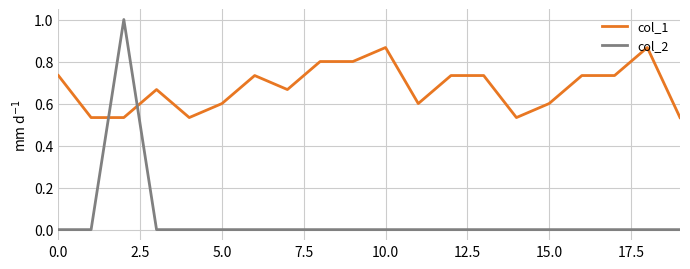

What is the average value of the col_2 series?

0.1